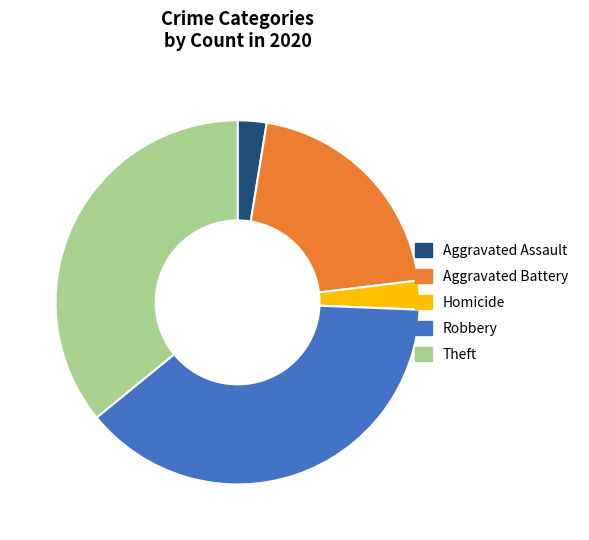

Is there any slice that represents more than half of the pie?

No